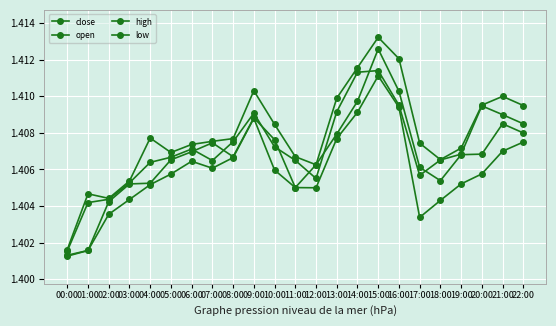

The value of open at 05:00 is 2.4. True or false?

False